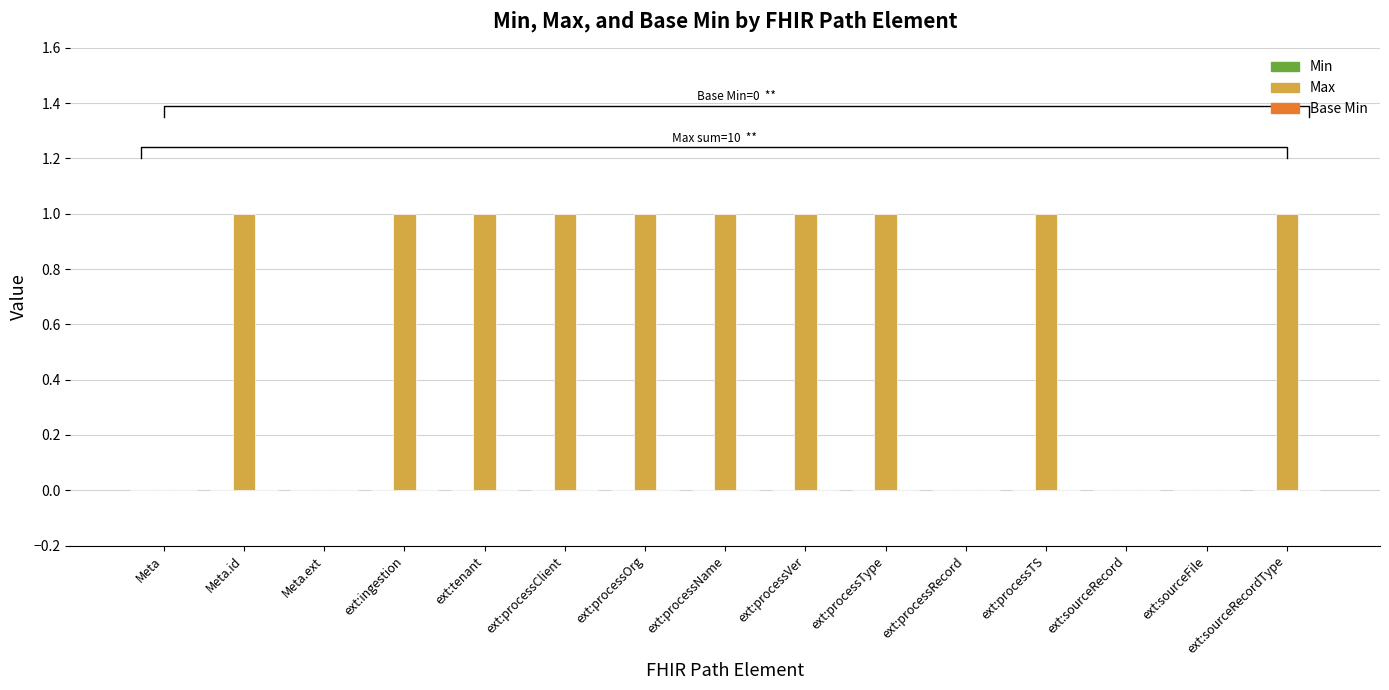

What are all the series names shown in the legend?

Min, Max, Base Min